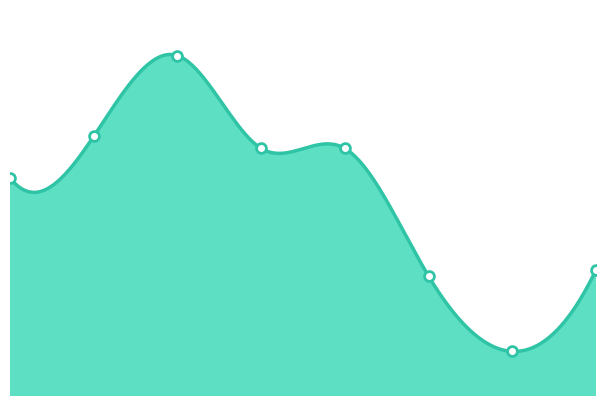

Which has a higher value, 7 or 6?

7